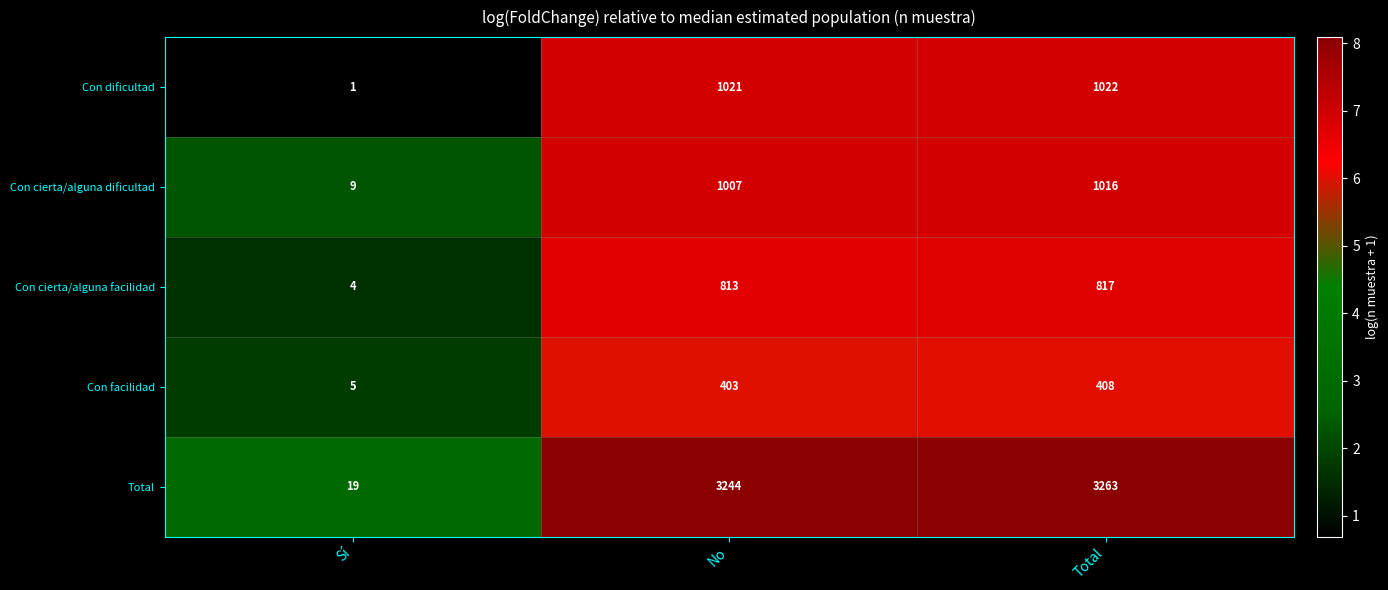

Reading left to right, transcribe all the data shown in this chart.

Con dificultad: 1	1021	1022
Con cierta/alguna dificultad: 9	1007	1016
Con cierta/alguna facilidad: 4	813	817
Con facilidad: 5	403	408
Total: 19	3244	3263